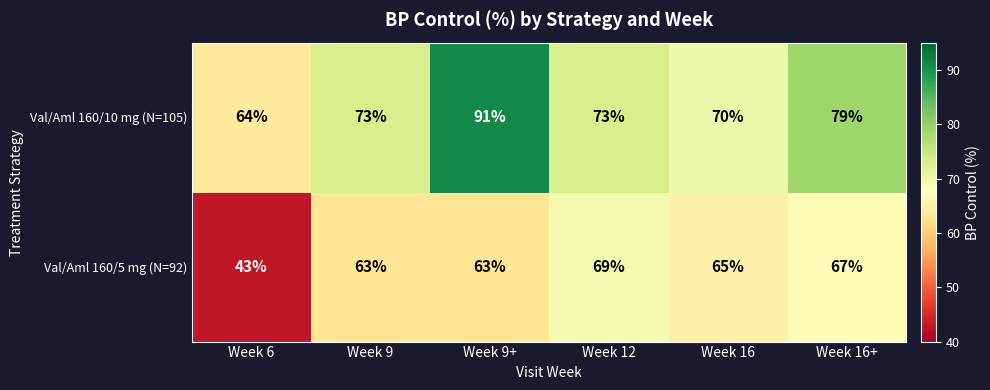

At which category is the sum across all series the highest?

Week 9+